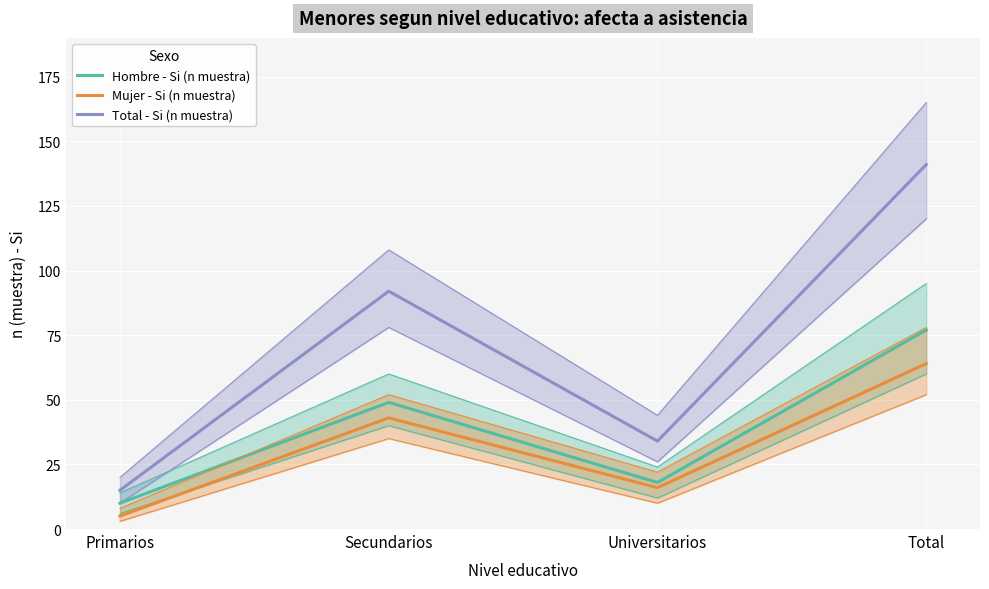

Rank the categories by Mujer - Si (n muestra) value from highest to lowest.

Total, Secundarios, Universitarios, Primarios